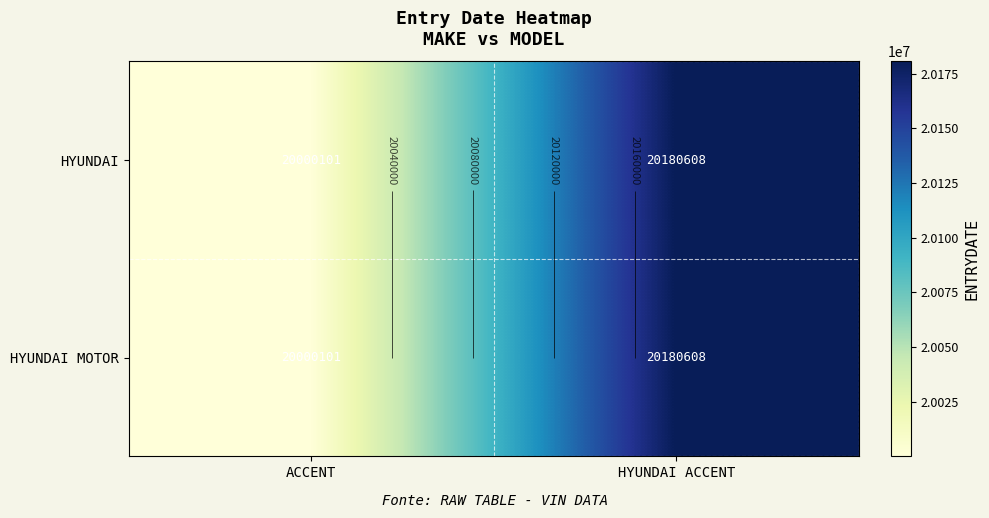

The value of HYUNDAI at HYUNDAI ACCENT is 20180608. True or false?

True